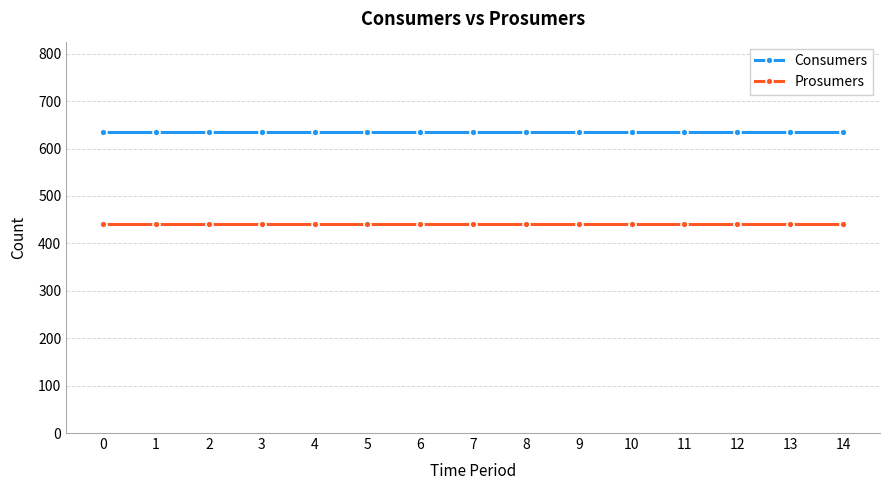

True or false: Prosumers and Consumers cross at least once.

False